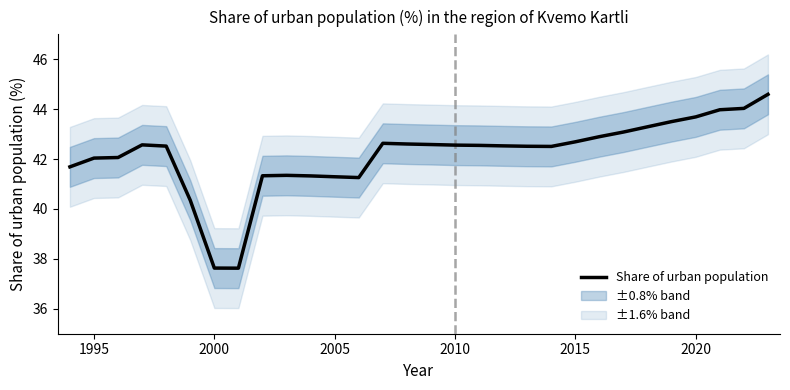

True or false: Share of urban population has a value of 14.1 at 2020.

False